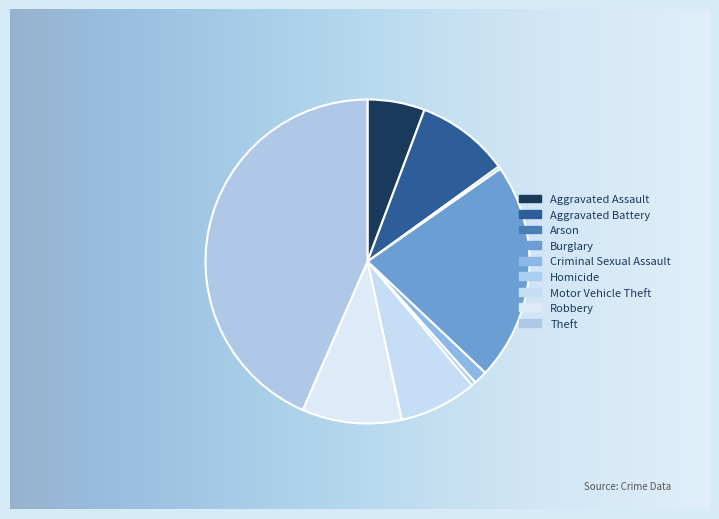

Count the number of slices in the pie.

9